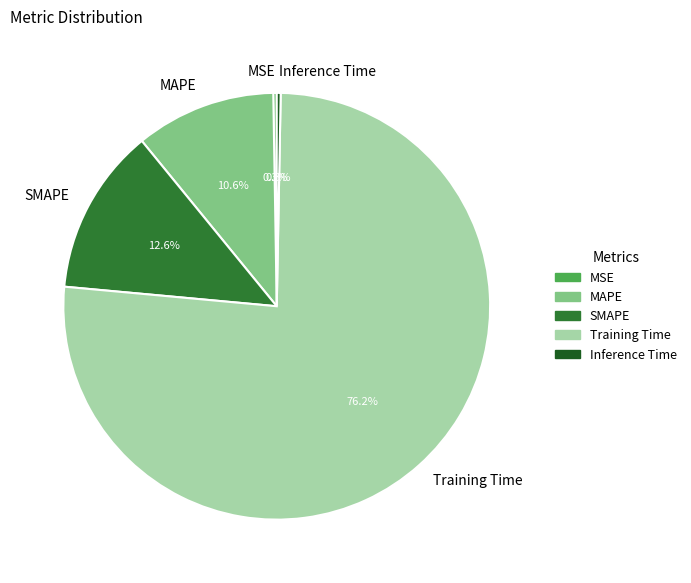

Between MAPE and SMAPE, which is larger?

SMAPE